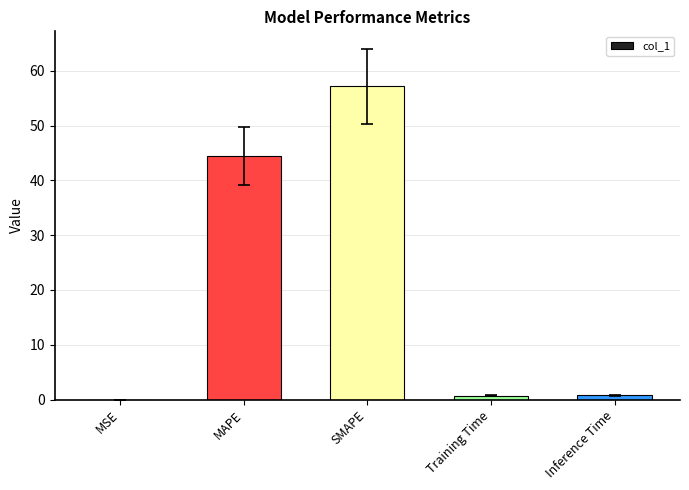

Is it true that the value at MAPE is 77.2?

False